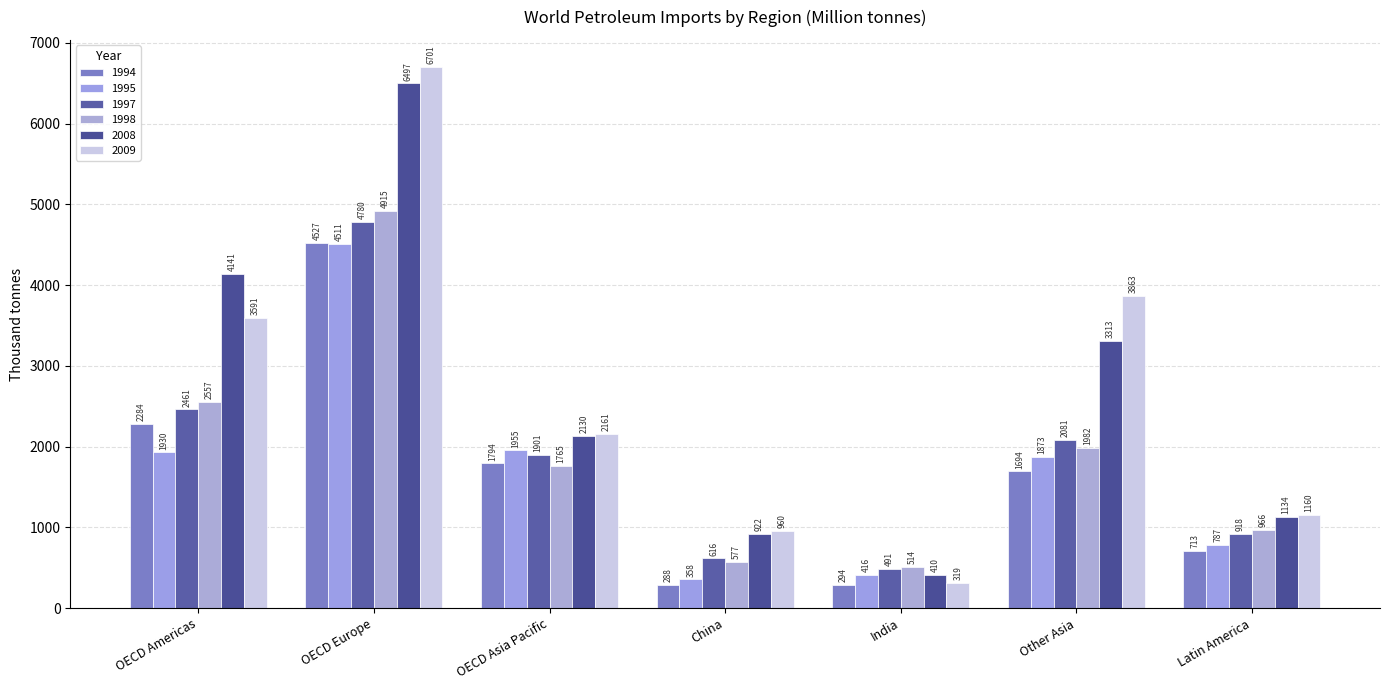

How many values in the 2009 series are below 2160?

3